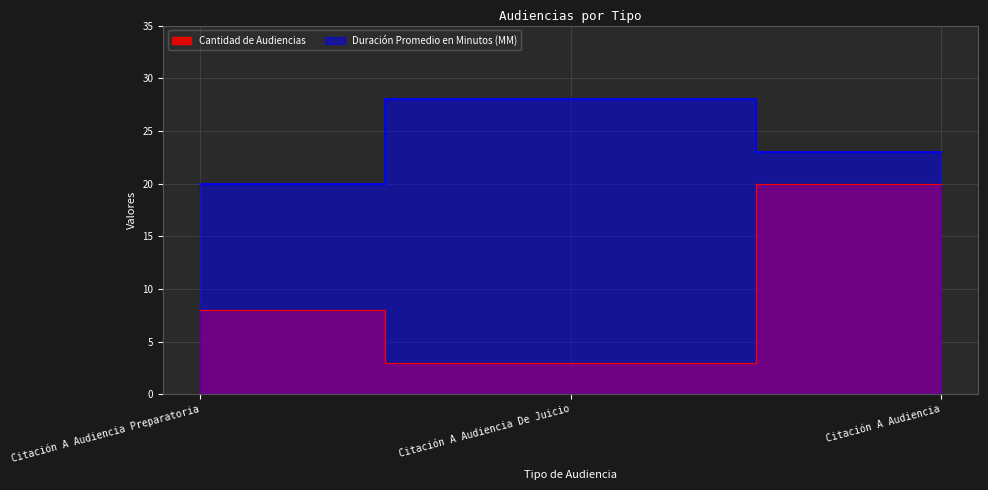

What is the difference between the second highest and minimum values in the Duración Promedio en Minutos (MM) series?

3